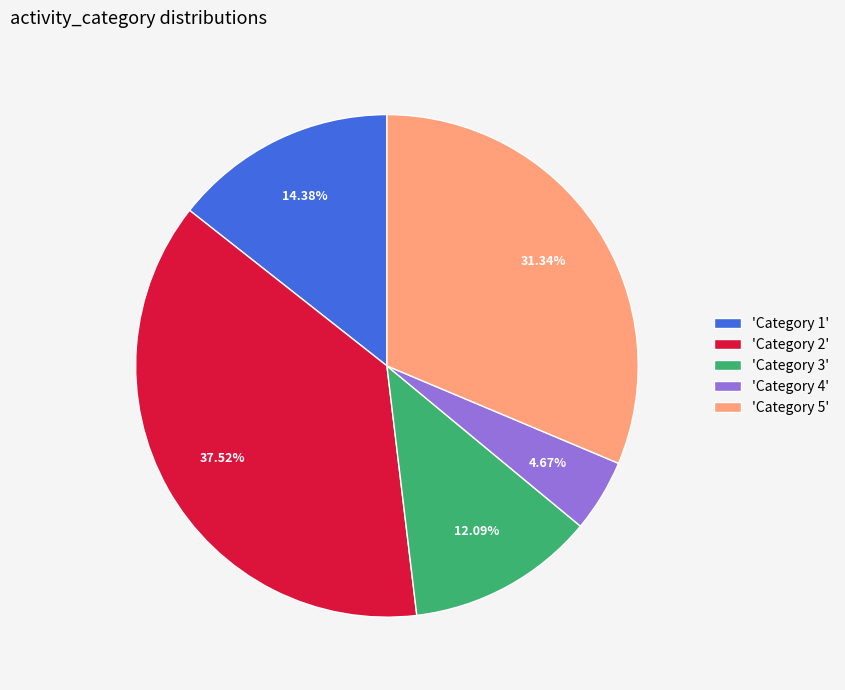

Do 'Category 2' and 'Category 3' together represent more than half of the pie?

No